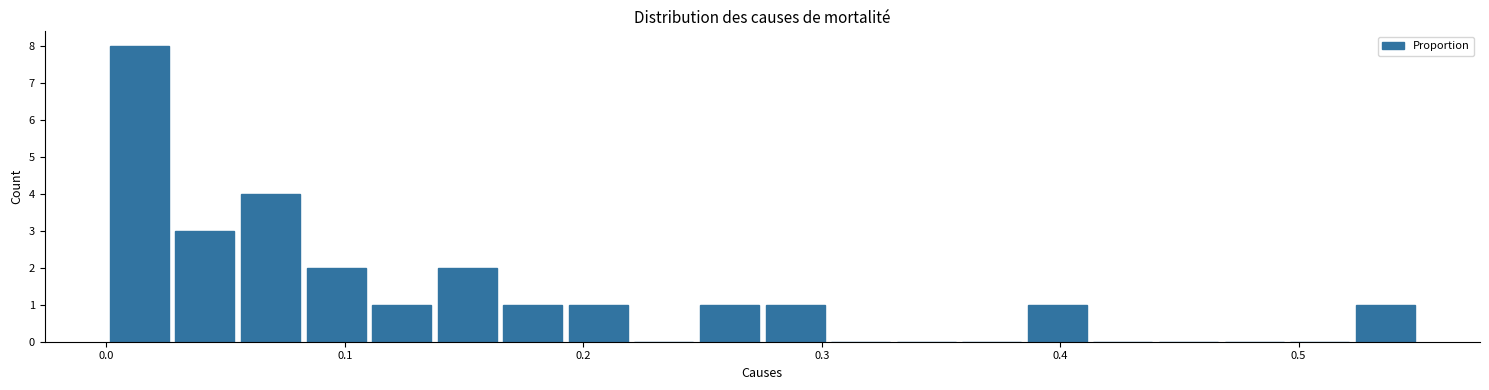

Around what value on the x-axis is the tallest bar? Give the approximate position of its centre, as read against the axis.

0.01